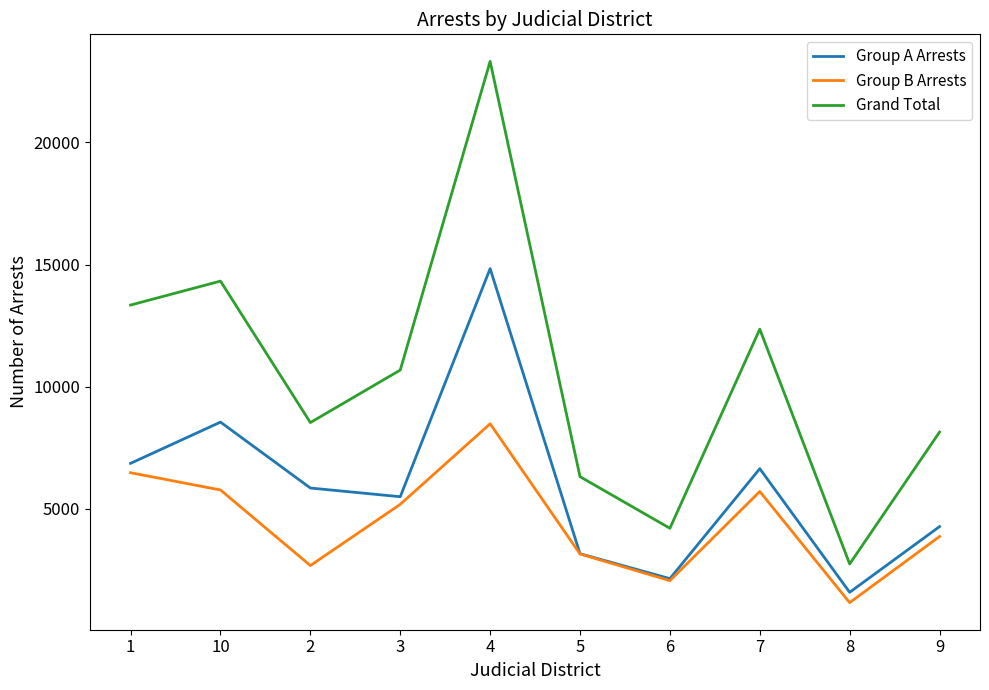

What is the total value across all series at 4?

46636